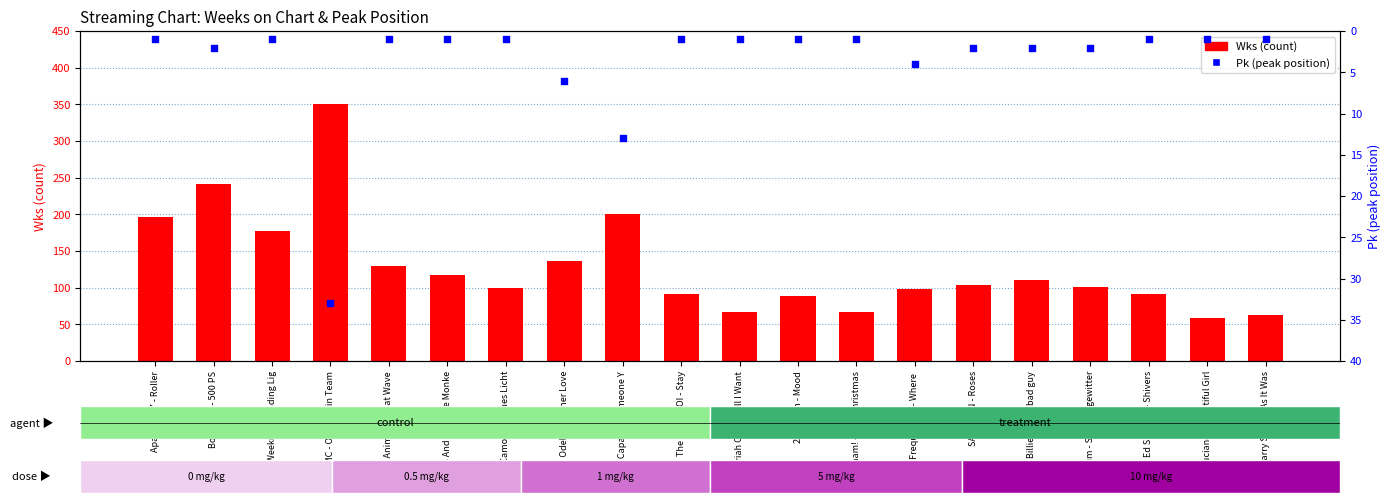

What are all the series names shown in the legend?

Wks, Pk (peak position)